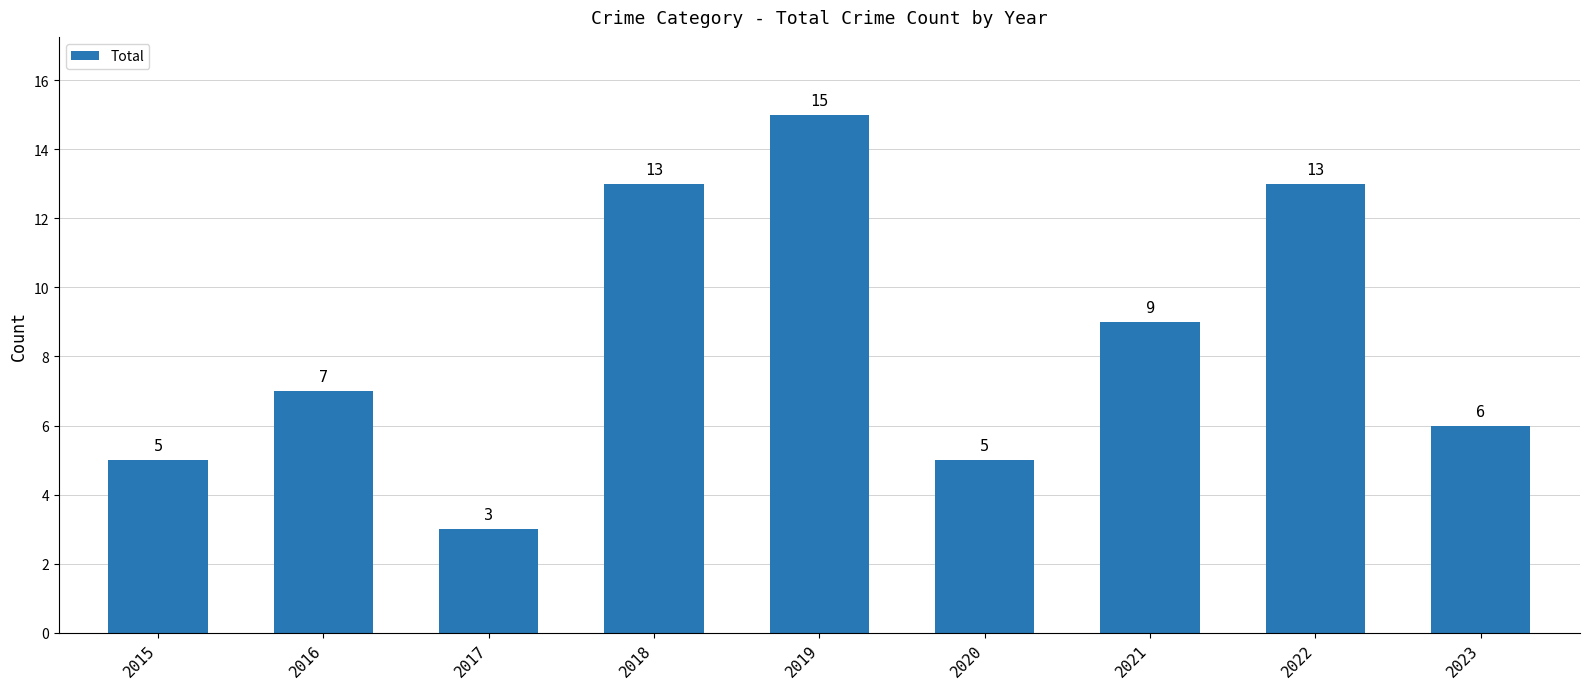

What is the difference between the values at 2016 and 2023?

1